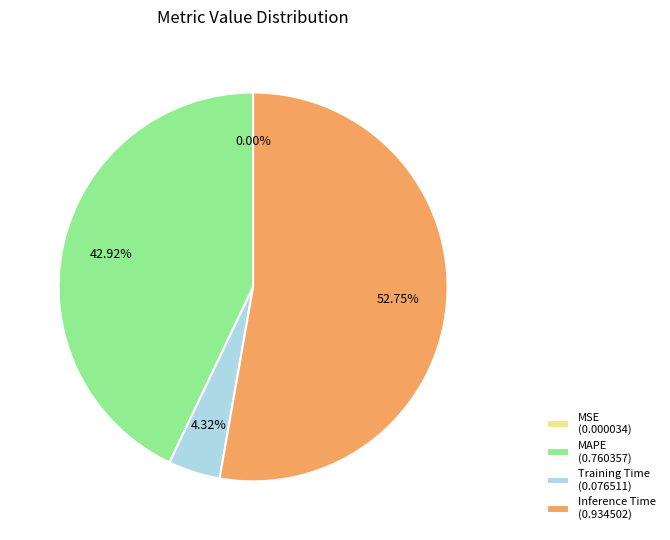

What percentage is NOT represented by Training Time?

95.7%